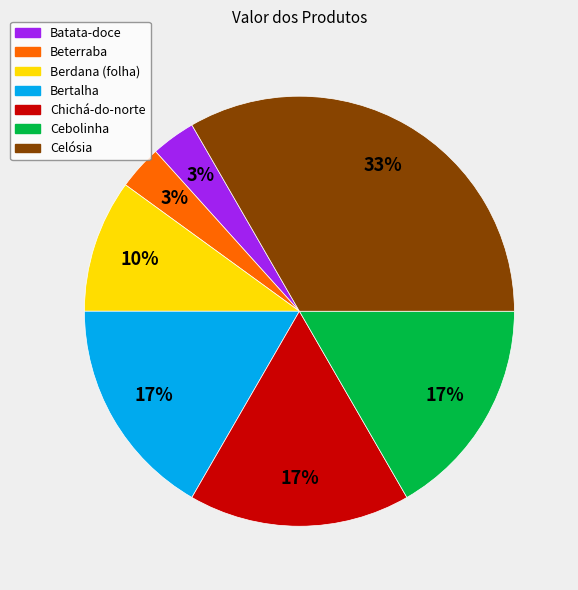

Between Bertalha and Beterraba, which is larger?

Bertalha